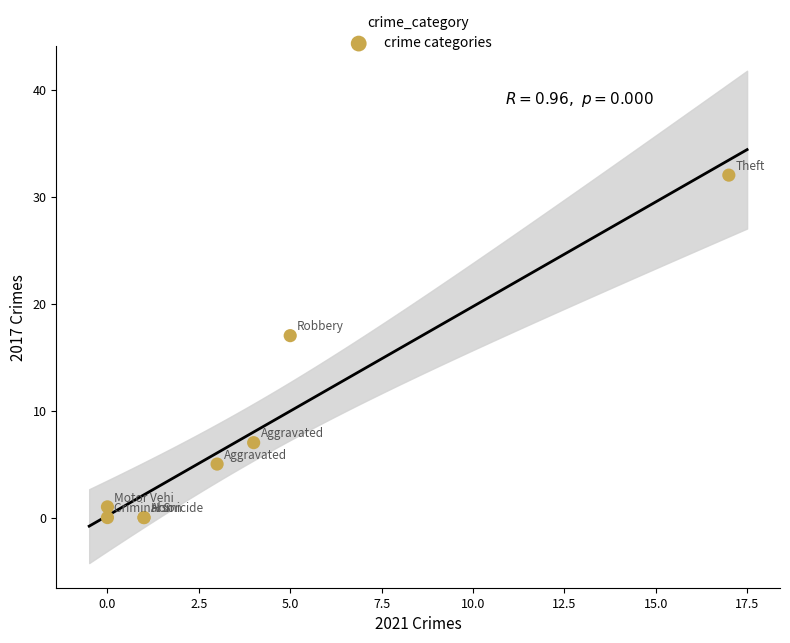

What Y value in the scatter plot is closest to 16?

17